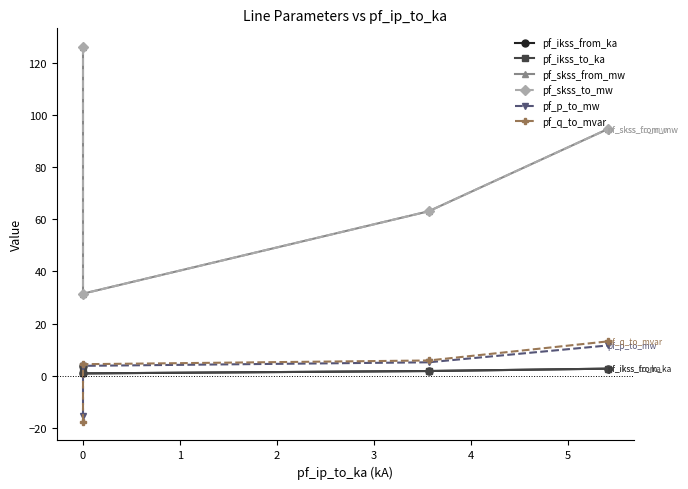

True or false: pf_p_to_mw has more than 1 points higher than both neighbors.

False